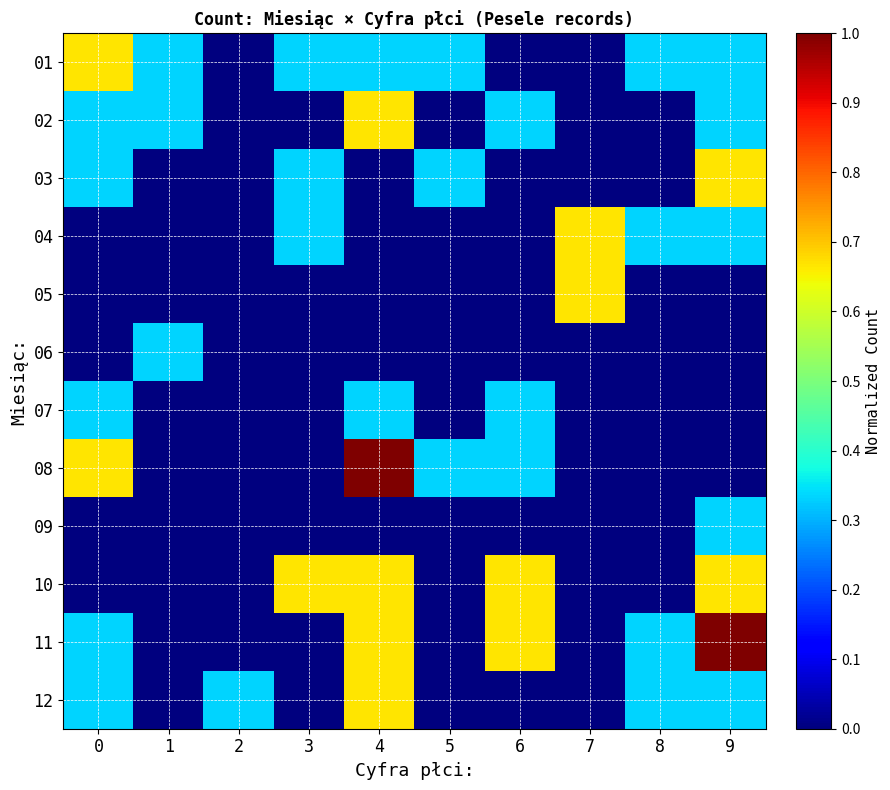

Reading left to right, extract all data points from this chart.

01: 0=0.7	1=0.3	2=0.0	3=0.3	4=0.3	5=0.3	6=0.0	7=0.0	8=0.3	9=0.3
02: 0=0.3	1=0.3	2=0.0	3=0.0	4=0.7	5=0.0	6=0.3	7=0.0	8=0.0	9=0.3
03: 0=0.3	1=0.0	2=0.0	3=0.3	4=0.0	5=0.3	6=0.0	7=0.0	8=0.0	9=0.7
04: 0=0.0	1=0.0	2=0.0	3=0.3	4=0.0	5=0.0	6=0.0	7=0.7	8=0.3	9=0.3
05: 0=0.0	1=0.0	2=0.0	3=0.0	4=0.0	5=0.0	6=0.0	7=0.7	8=0.0	9=0.0
06: 0=0.0	1=0.3	2=0.0	3=0.0	4=0.0	5=0.0	6=0.0	7=0.0	8=0.0	9=0.0
07: 0=0.3	1=0.0	2=0.0	3=0.0	4=0.3	5=0.0	6=0.3	7=0.0	8=0.0	9=0.0
08: 0=0.7	1=0.0	2=0.0	3=0.0	4=1.0	5=0.3	6=0.3	7=0.0	8=0.0	9=0.0
09: 0=0.0	1=0.0	2=0.0	3=0.0	4=0.0	5=0.0	6=0.0	7=0.0	8=0.0	9=0.3
10: 0=0.0	1=0.0	2=0.0	3=0.7	4=0.7	5=0.0	6=0.7	7=0.0	8=0.0	9=0.7
11: 0=0.3	1=0.0	2=0.0	3=0.0	4=0.7	5=0.0	6=0.7	7=0.0	8=0.3	9=1.0
12: 0=0.3	1=0.0	2=0.3	3=0.0	4=0.7	5=0.0	6=0.0	7=0.0	8=0.3	9=0.3